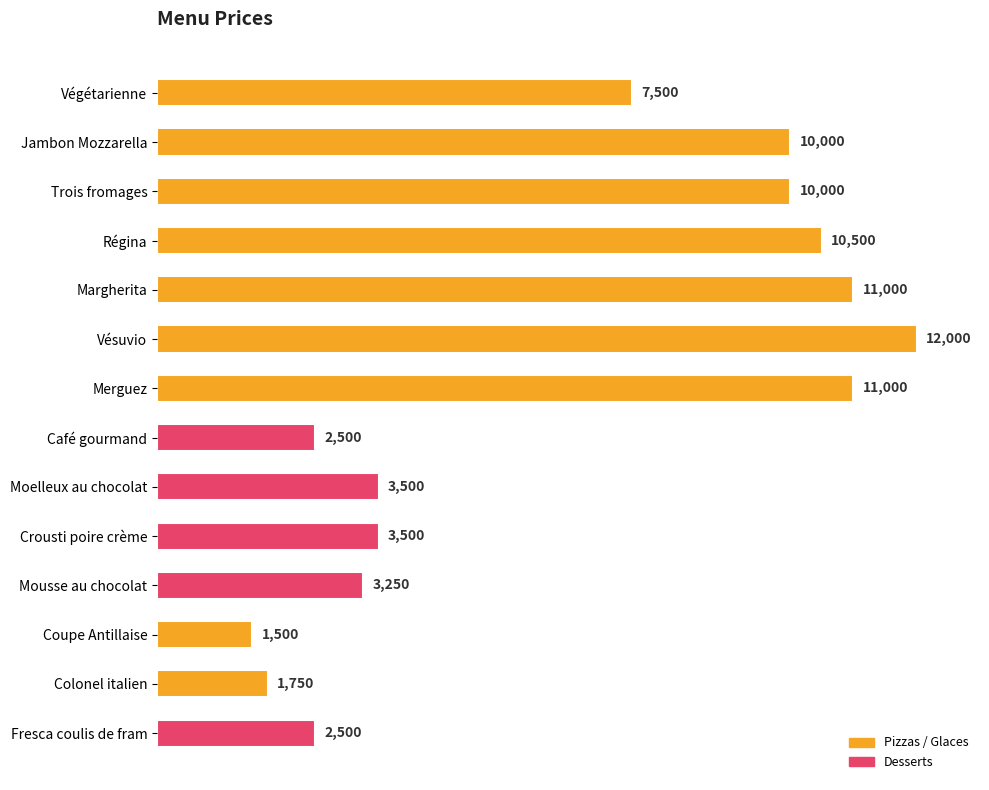

What is the change in value from Margherita to Coupe Antillaise?

-9500